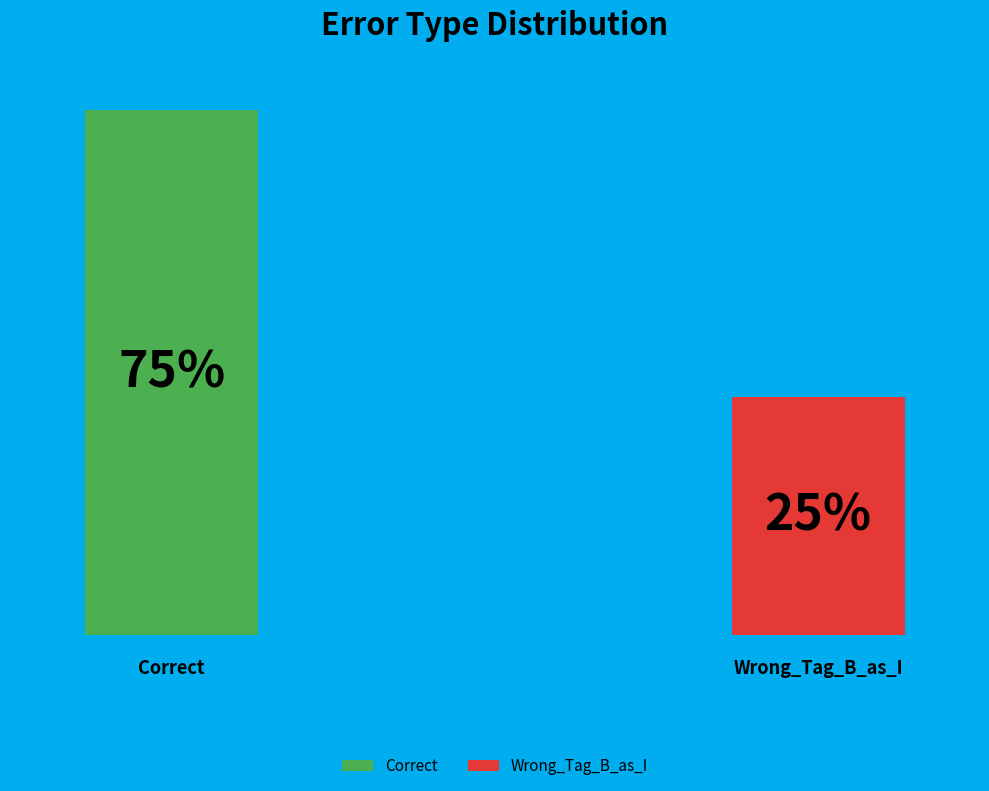

True or false: Correct accounts for 75% of the total.

True